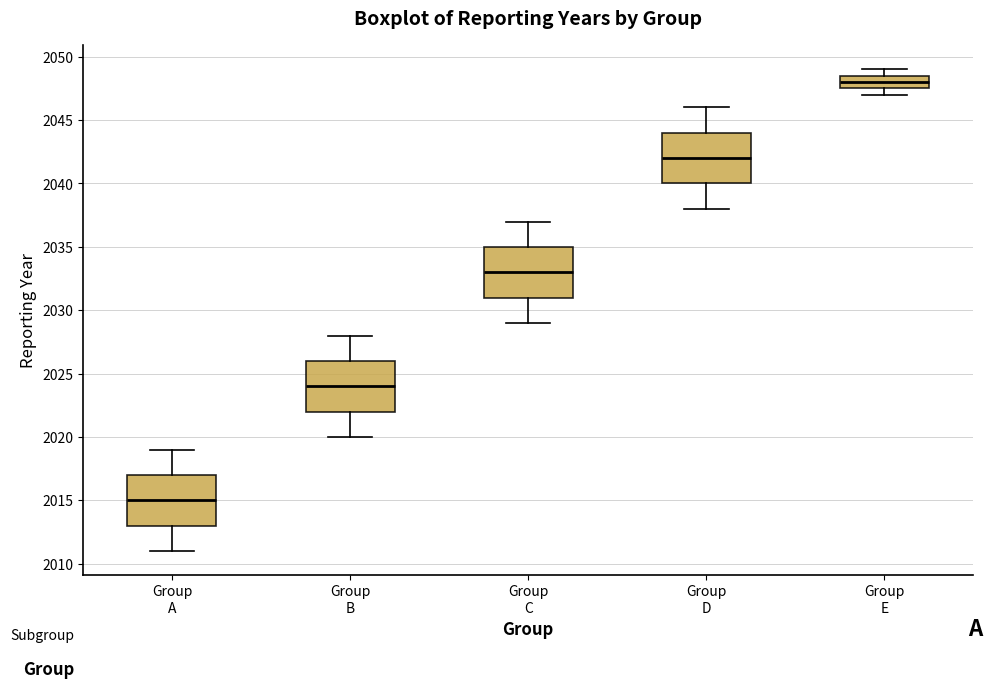

Reading left to right, transcribe this box plot: for each box, give where its median line is, the range the box spans, and where its two whiskers end, as read against the y-axis. The values are not printed on the chart, so give them approximately, as read against the axis.

Group A: median 2015.0, box 2013.0 to 2017.0, whiskers 2011.0 to 2019.0
Group B: median 2024.0, box 2022.0 to 2026.0, whiskers 2020.0 to 2028.0
Group C: median 2033.0, box 2031.0 to 2035.0, whiskers 2029.0 to 2037.0
Group D: median 2042.0, box 2040.0 to 2044.0, whiskers 2038.0 to 2046.0
Group E: median 2048.0, box 2047.5 to 2048.5, whiskers 2047.0 to 2049.0